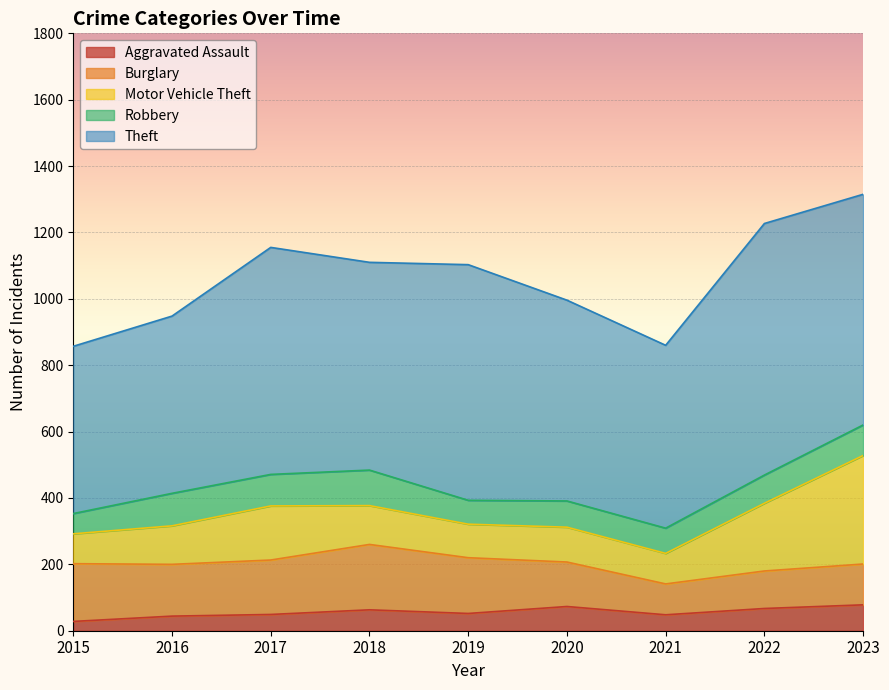

True or false: Aggravated Assault and Motor Vehicle Theft intersect in this chart.

False